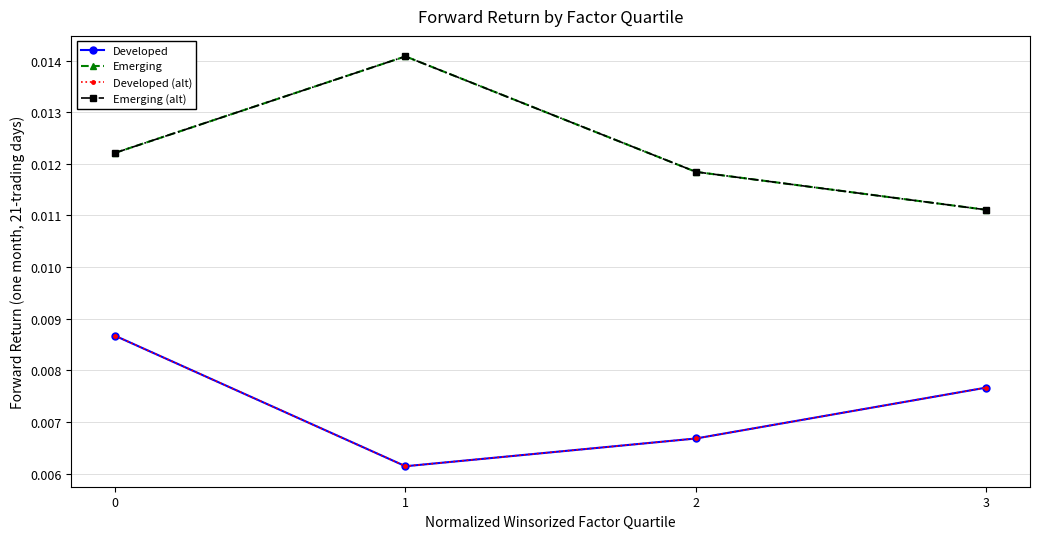

Is the value of Developed at 1 greater than the value of Emerging (alt) at 0?

No